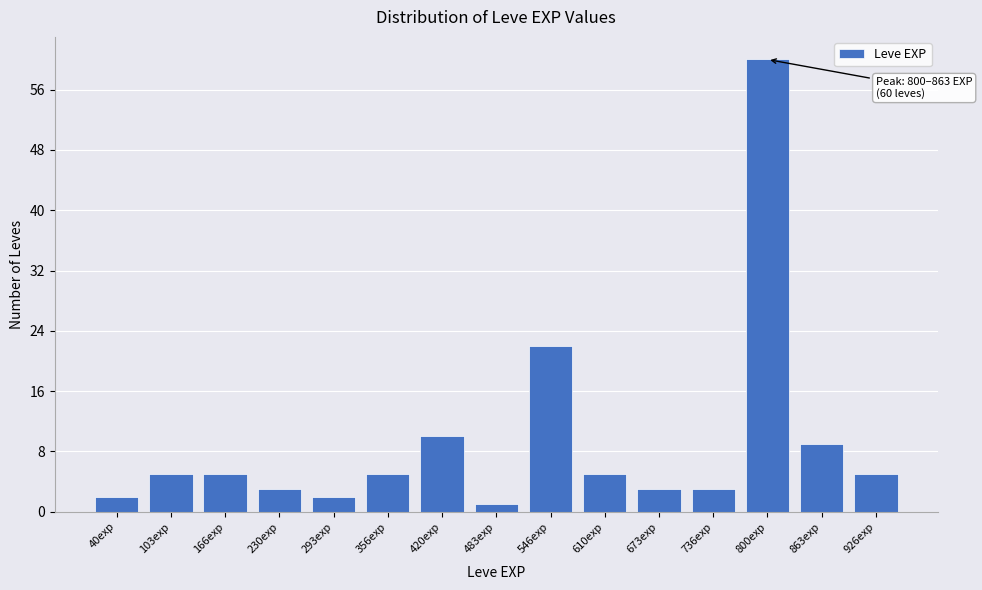

Reading left to right, extract all data points from this chart.

2	5	5	3	2	5	10	1	22	5	3	3	60	9	5